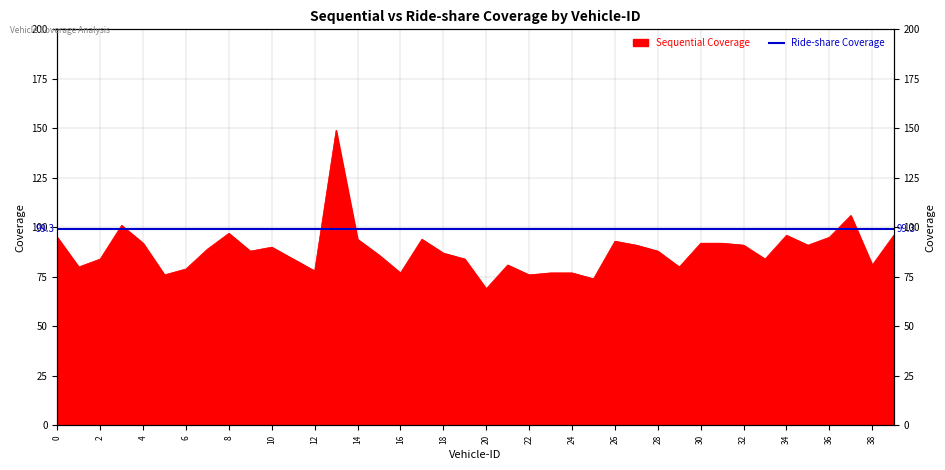

Where is the first local maximum?

3